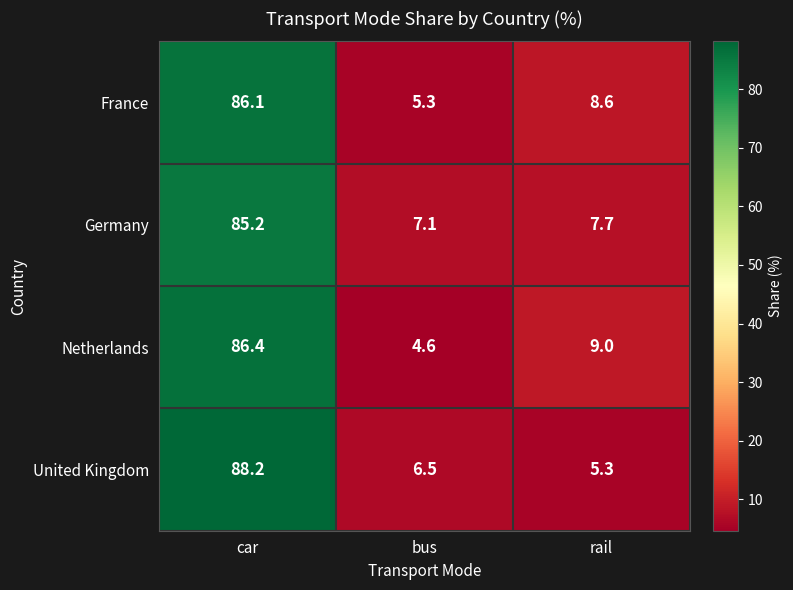

Reading left to right, extract all data points from this chart.

France: 86.1	5.3	8.6
Germany: 85.2	7.1	7.7
Netherlands: 86.4	4.6	9.0
United Kingdom: 88.2	6.5	5.3